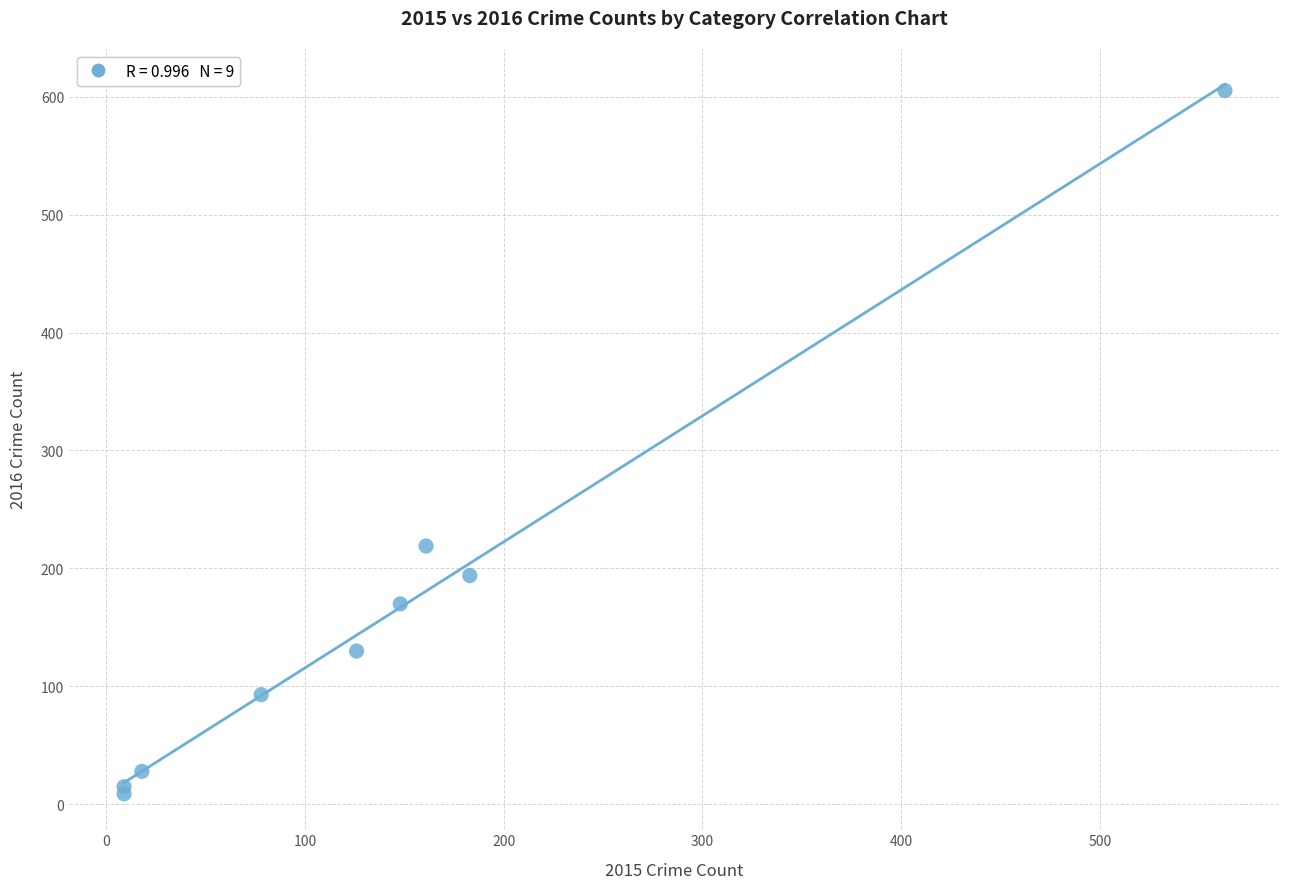

What Y value in the scatter plot is closest to 307?

219